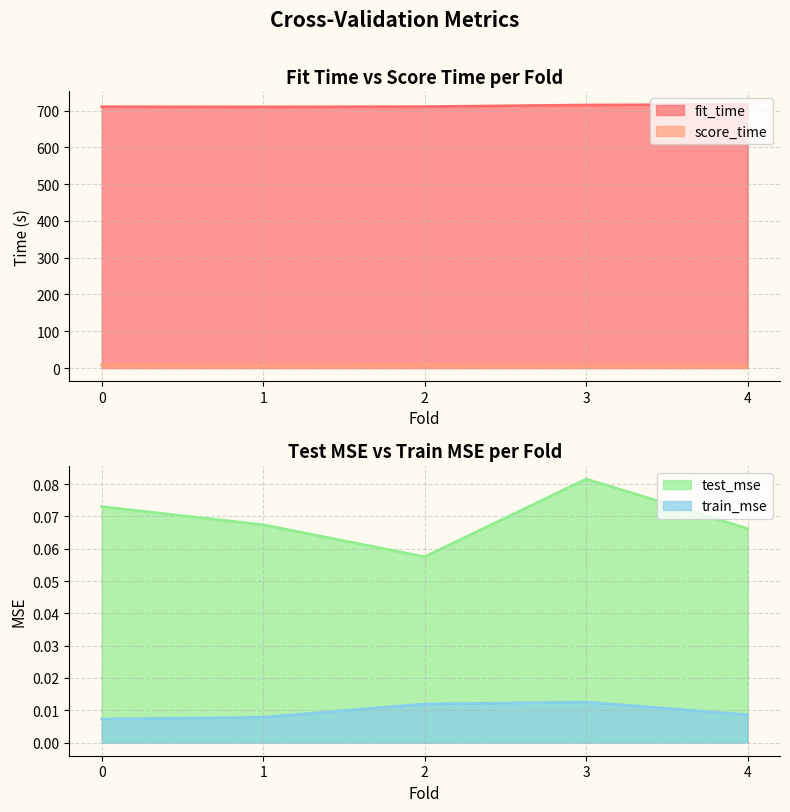

What is the difference between the maximum and minimum values in the fit_time series?

6.5